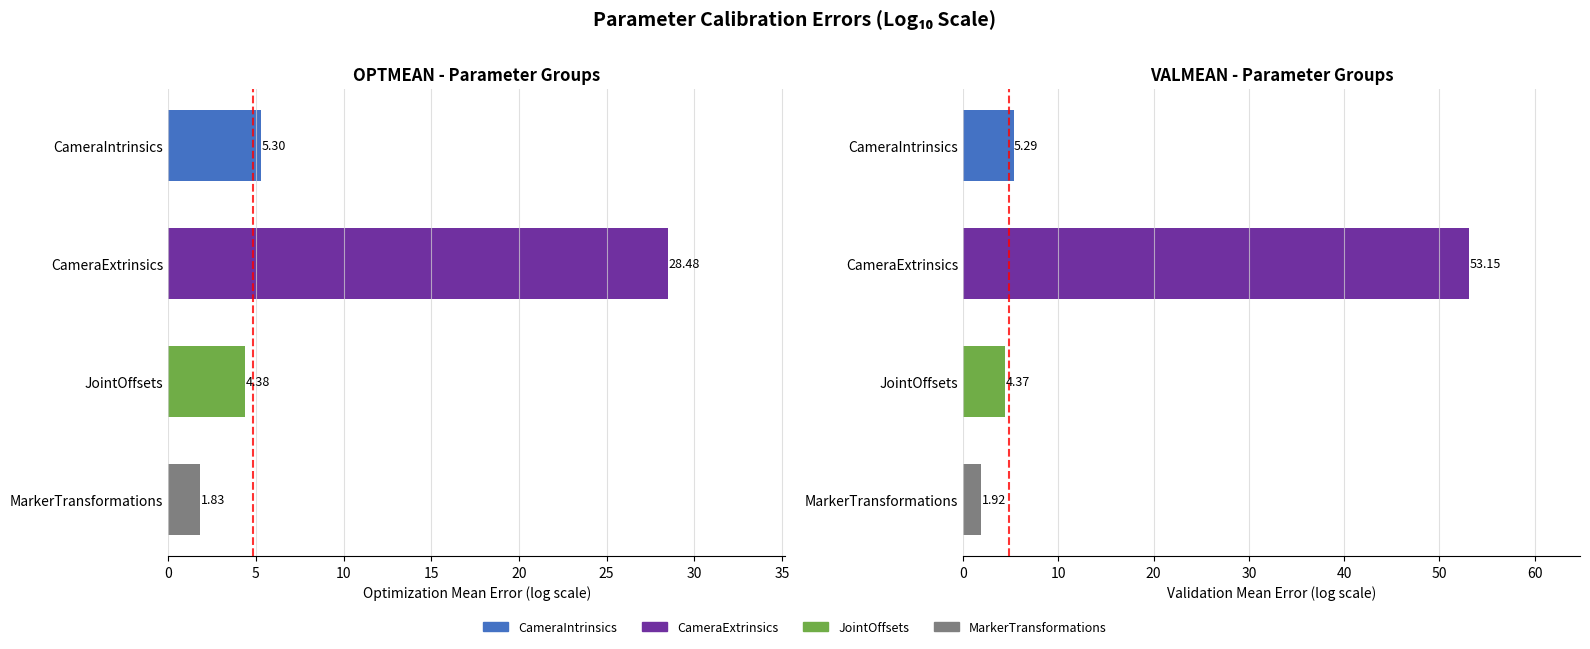

Are the bars grouped side by side (vs. stacked)?

Yes